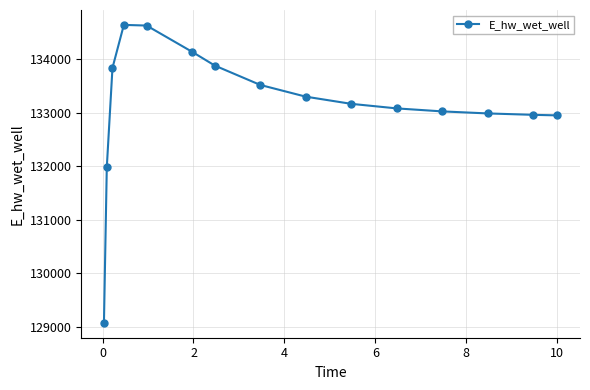

True or false: the data has more than 0 interior local peaks.

True